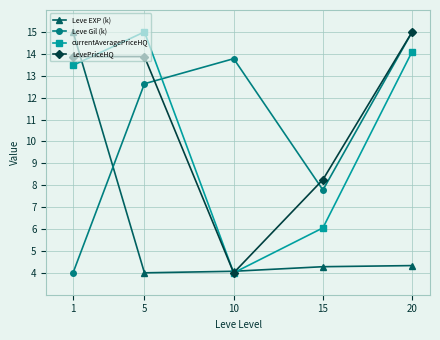

At how many categories does at least one series exceed 11?

4